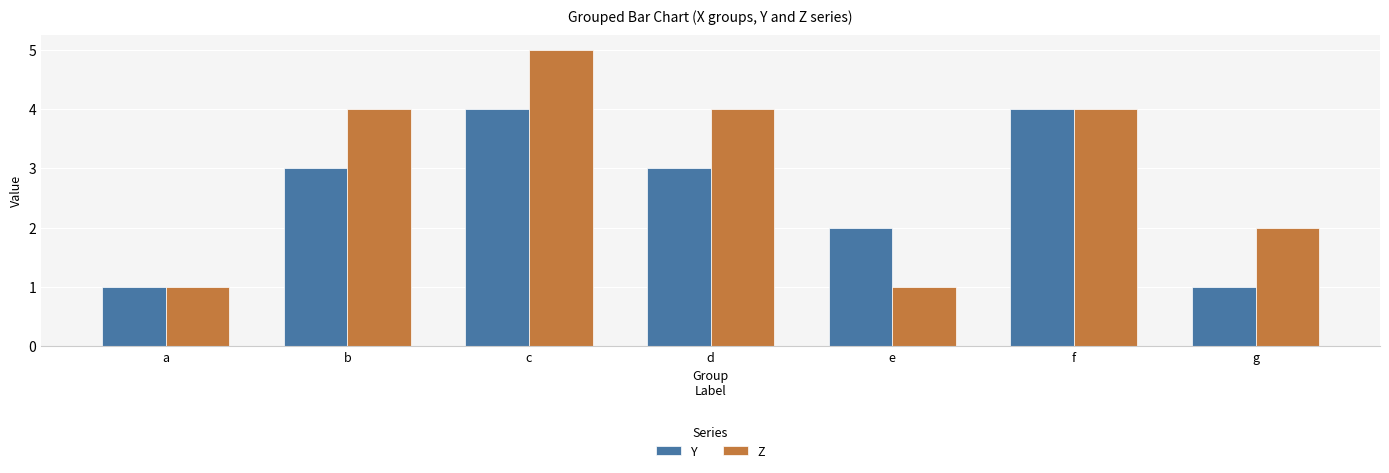

Does the chart contain any negative values?

No